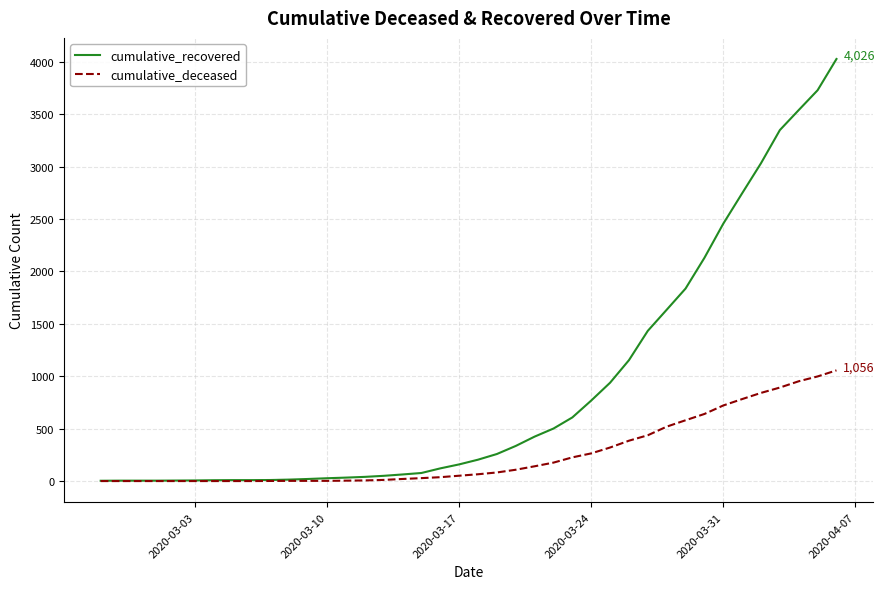

Rank the series by their average value, from lowest to highest.

cumulative_deceased, cumulative_recovered